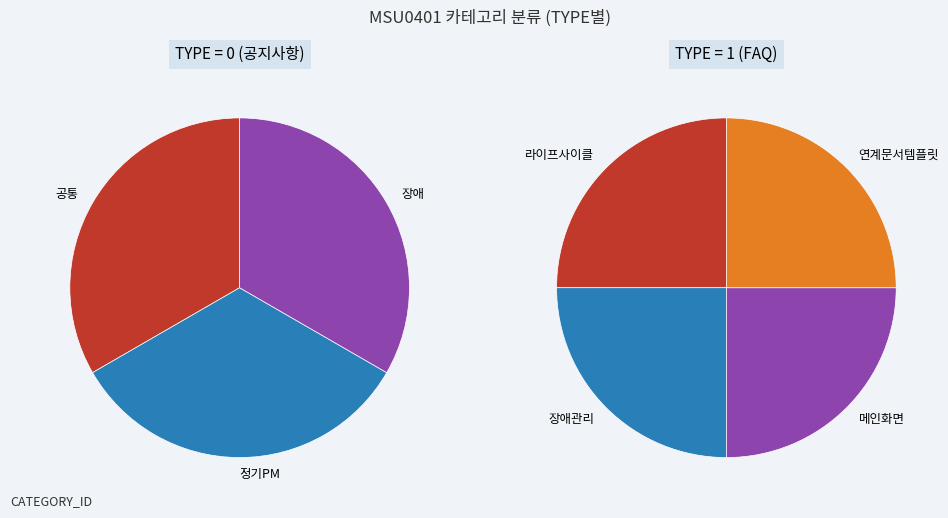

Does any single category account for the majority?

No